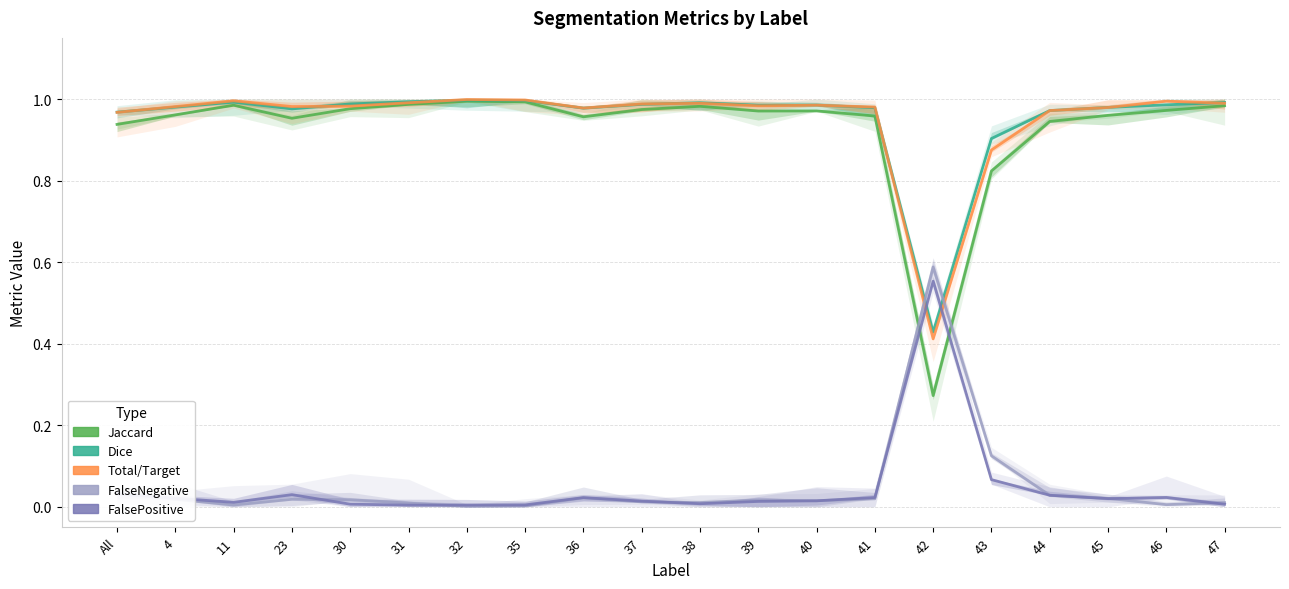

Is the value of Total/Target at All greater than the value of FalsePositive at 4?

Yes